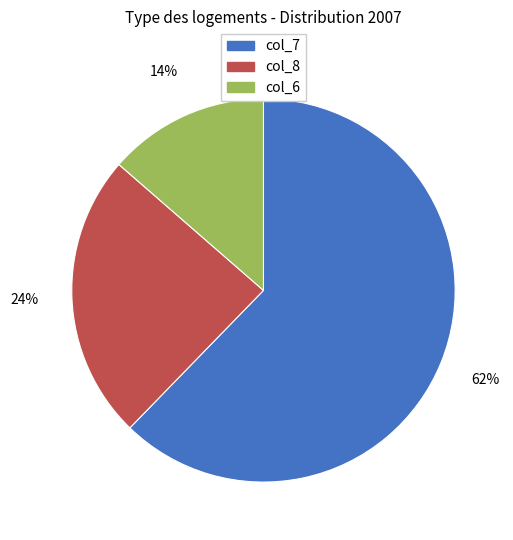

True or false: col_8 accounts for 10% of the total.

False